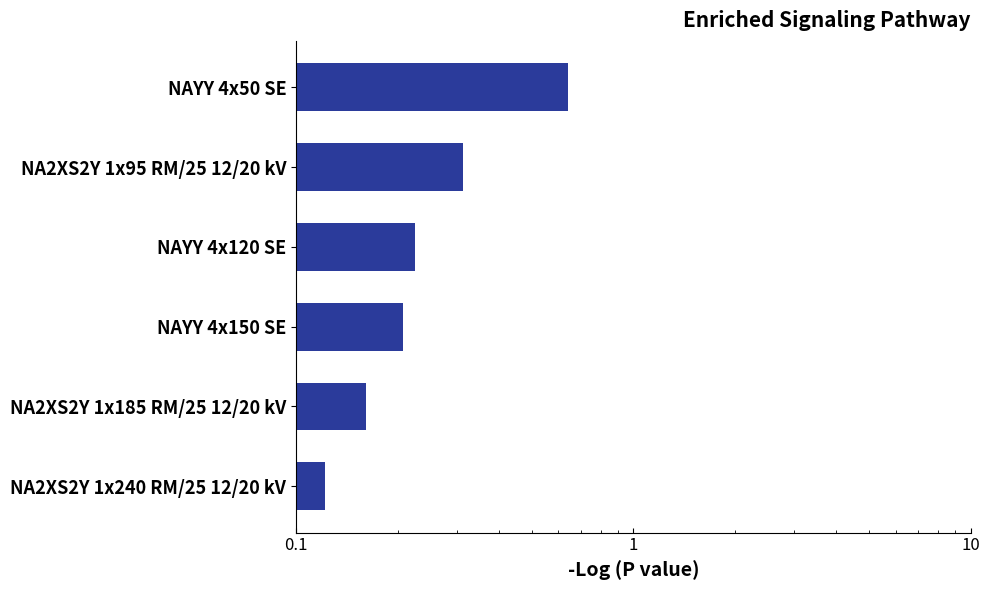

Does the chart contain stacked bars?

No